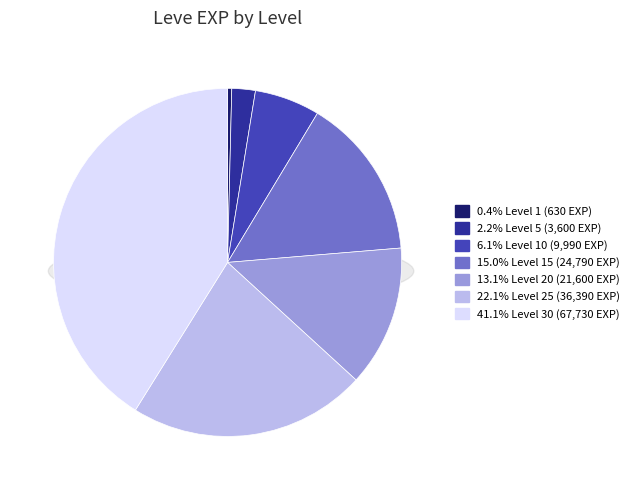

Does Level 25 account for over 50% of the chart?

No